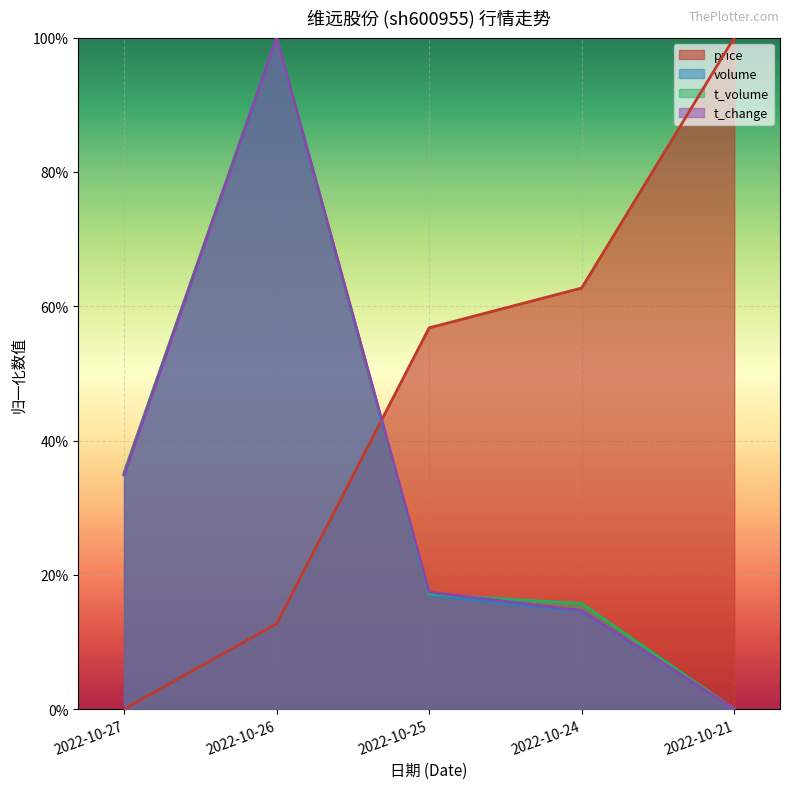

What is the maximum value shown in the chart?

1.0